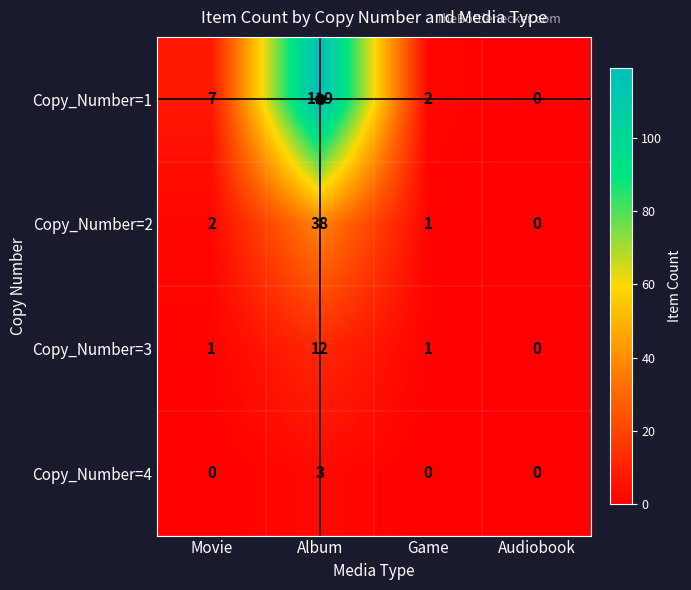

Which series changed the most between Movie and Audiobook?

Copy_Number=1